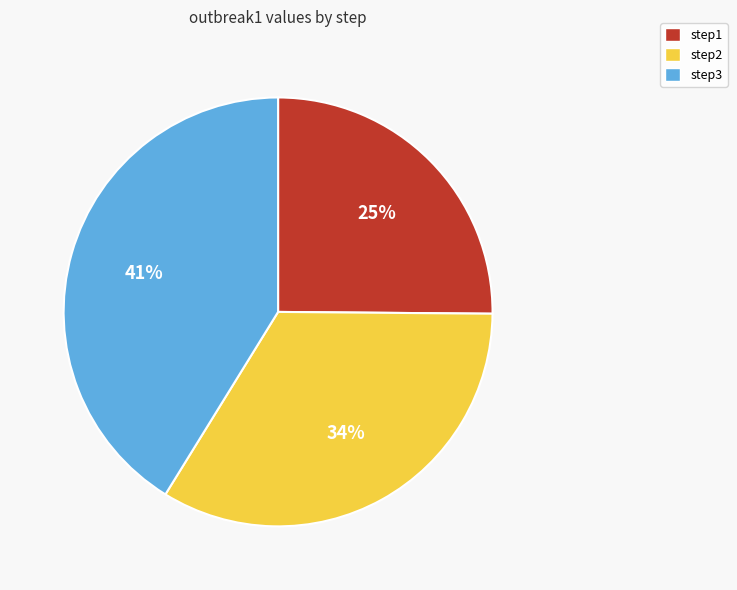

Do step2 and step3 together represent more than half of the pie?

Yes